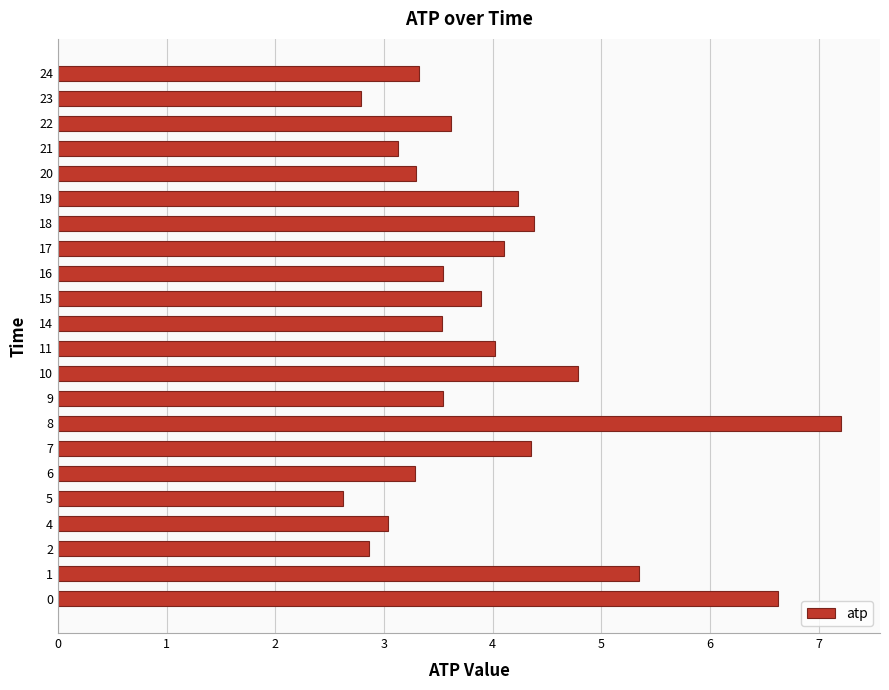

What is the maximum value shown in the chart?

7.2